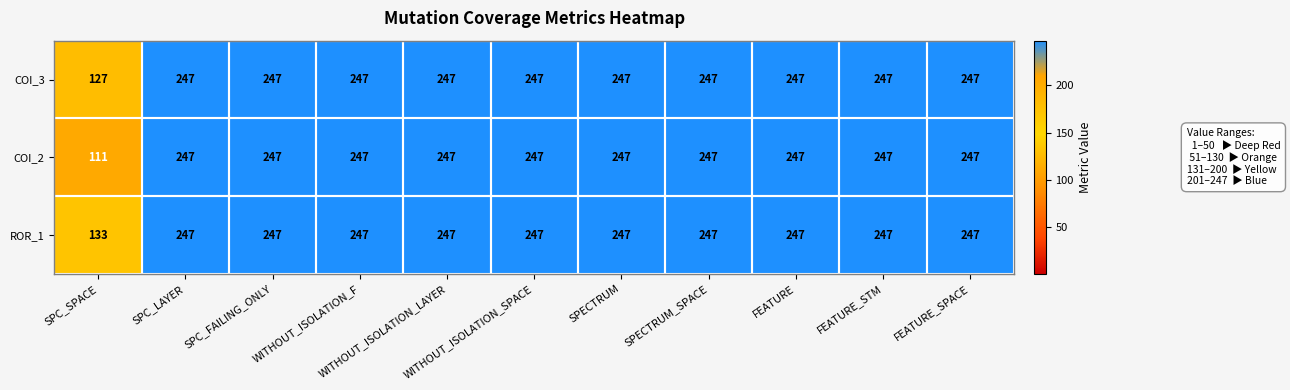

List the series in order of their overall mean, highest first.

ROR_1, COI_3, COI_2